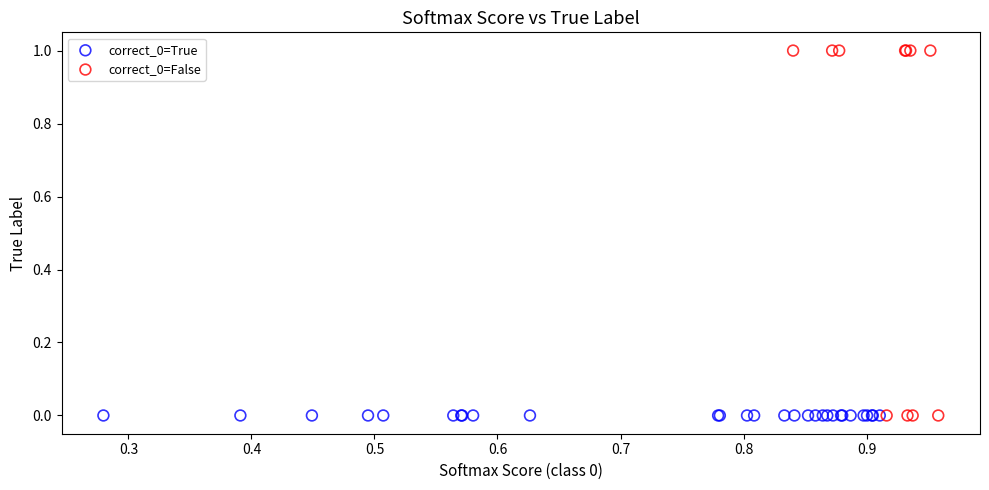

Which series reaches the maximum Y coordinate?

correct_0=False